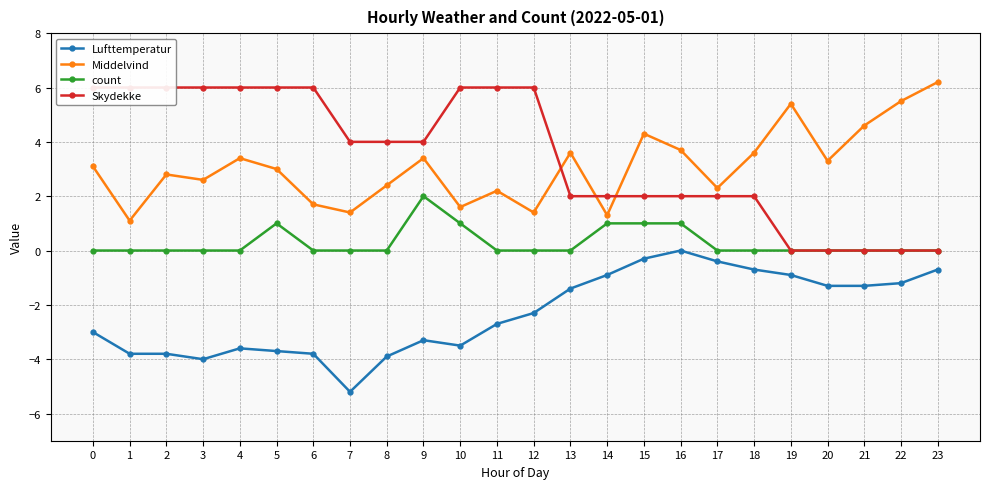

Which series has the largest total across all categories?

Skydekke